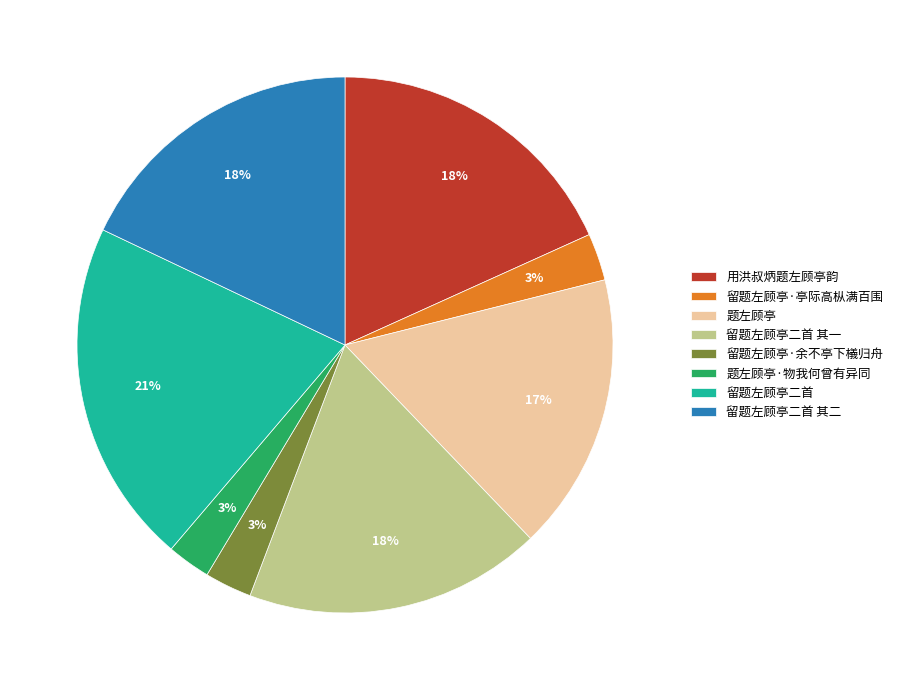

Which has a higher value, 题左顾亭·物我何曾有异同 or 用洪叔炳题左顾亭韵?

用洪叔炳题左顾亭韵